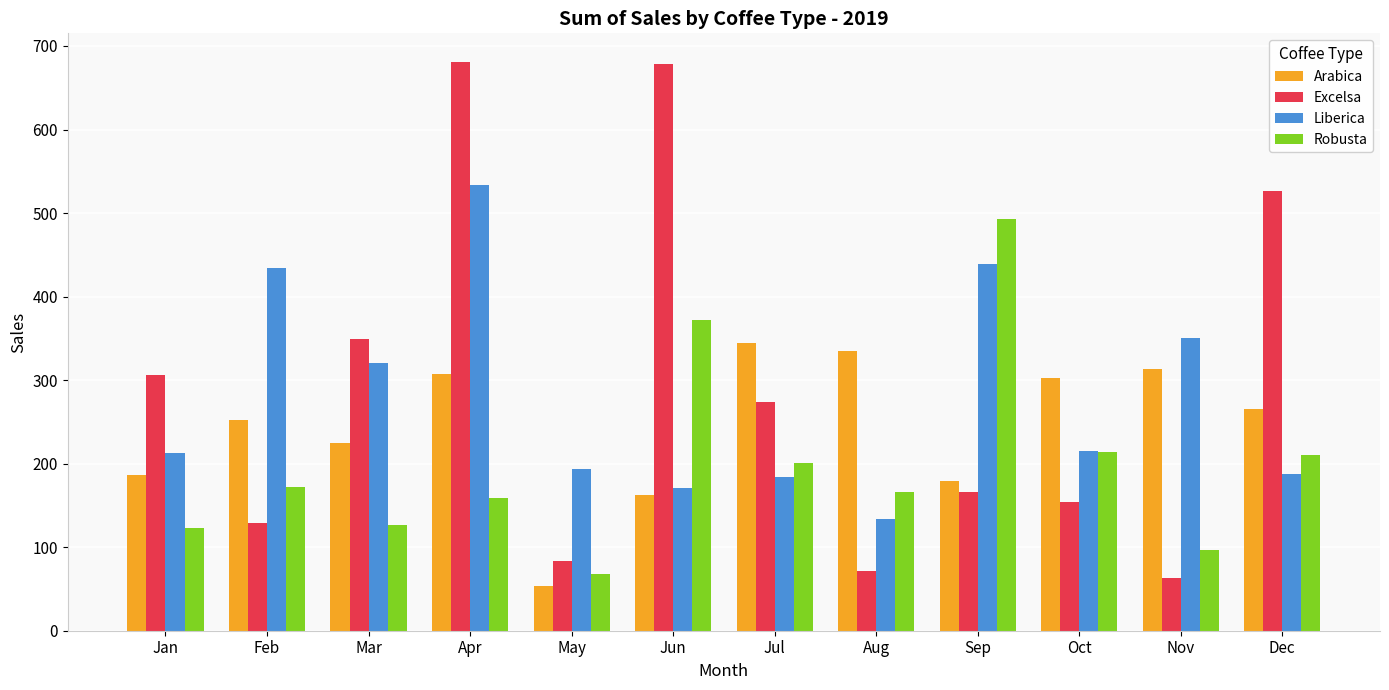

What is the sum of the Liberica values at Oct and Dec?

402.6